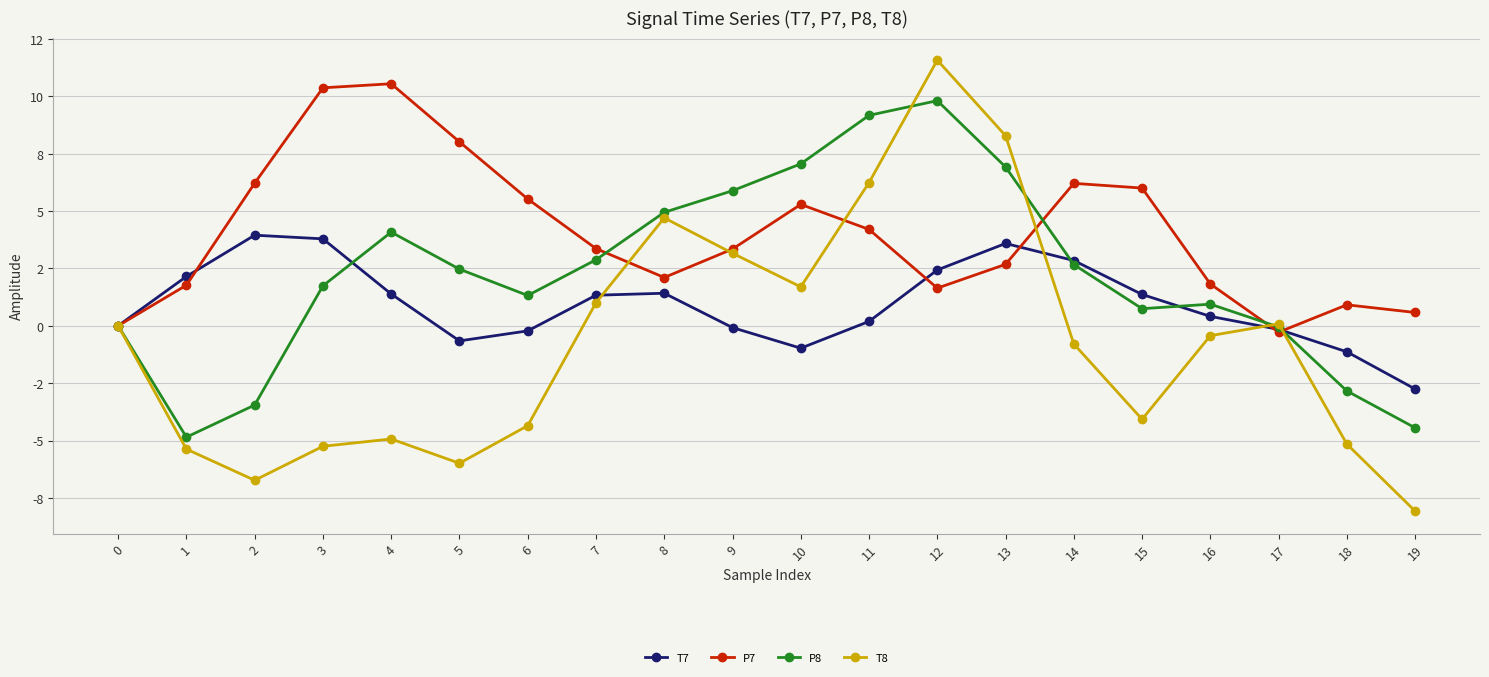

Which label corresponds to the largest value in the chart?

12